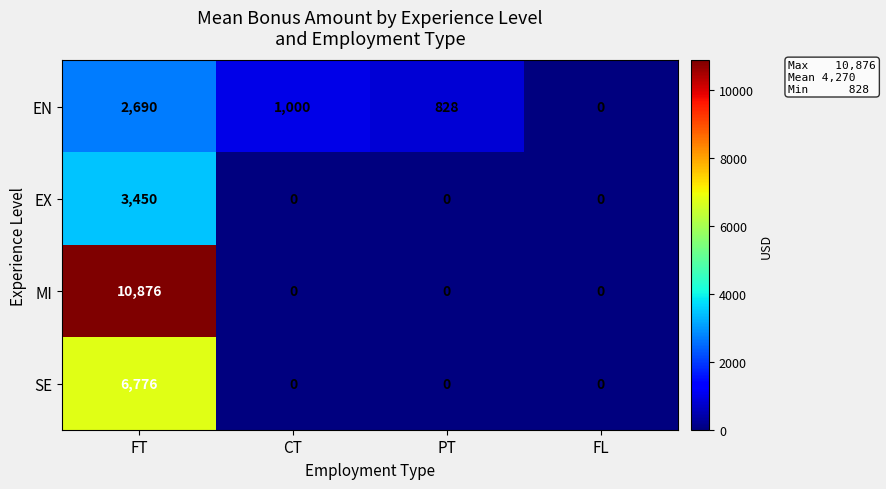

Reading left to right, what are all the values shown in this chart?

EN: FT=2690	CT=1000	PT=828	FL=0
EX: FT=3450	CT=0	PT=0	FL=0
MI: FT=10876	CT=0	PT=0	FL=0
SE: FT=6776	CT=0	PT=0	FL=0